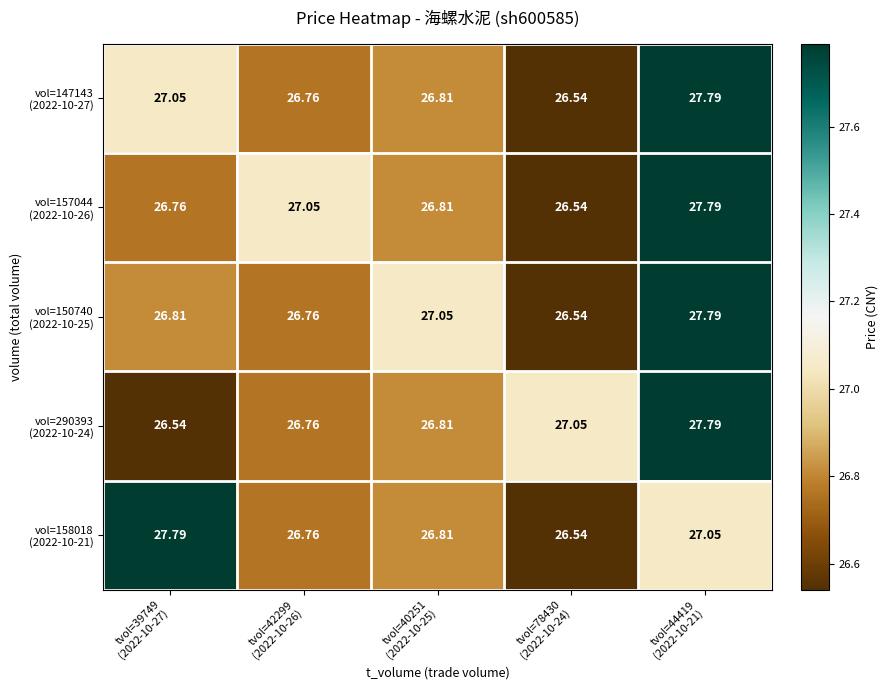

How many categories are shown in the chart?

5